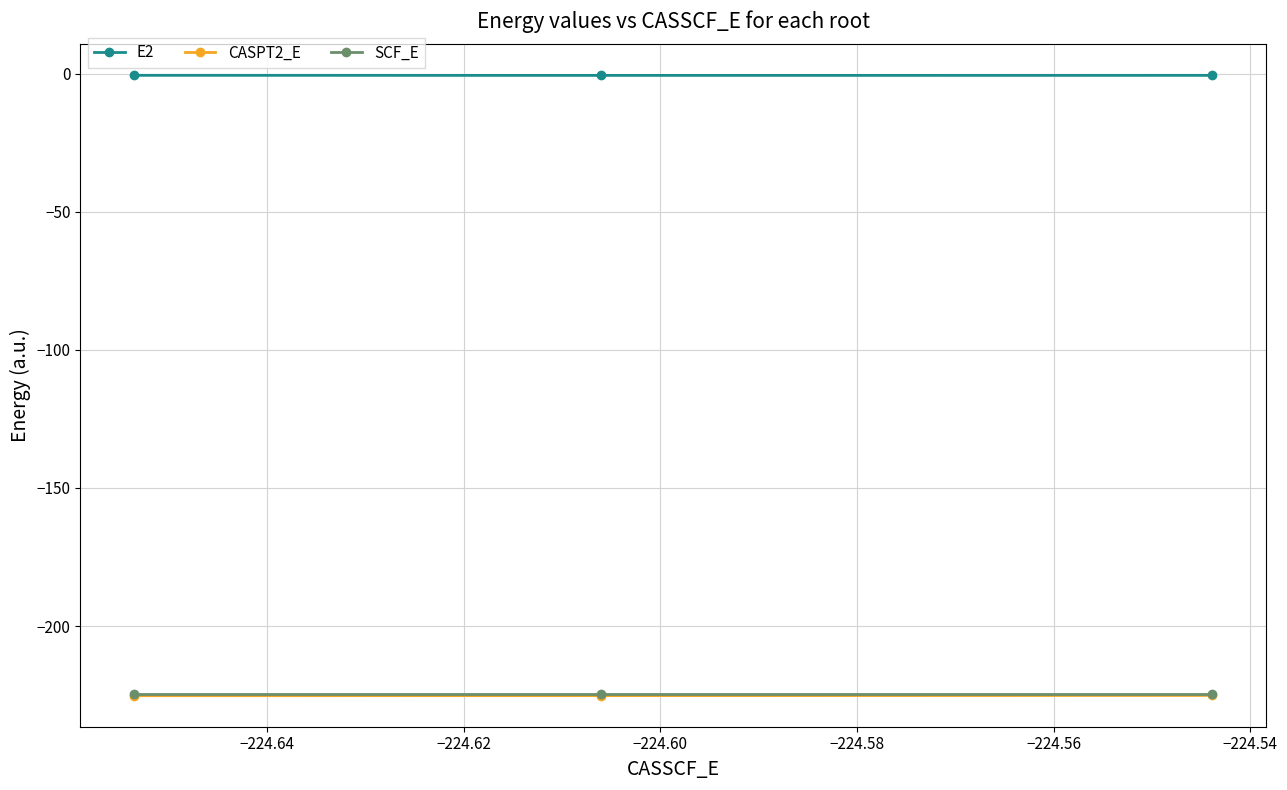

What is the maximum value for SCF_E?

-224.4